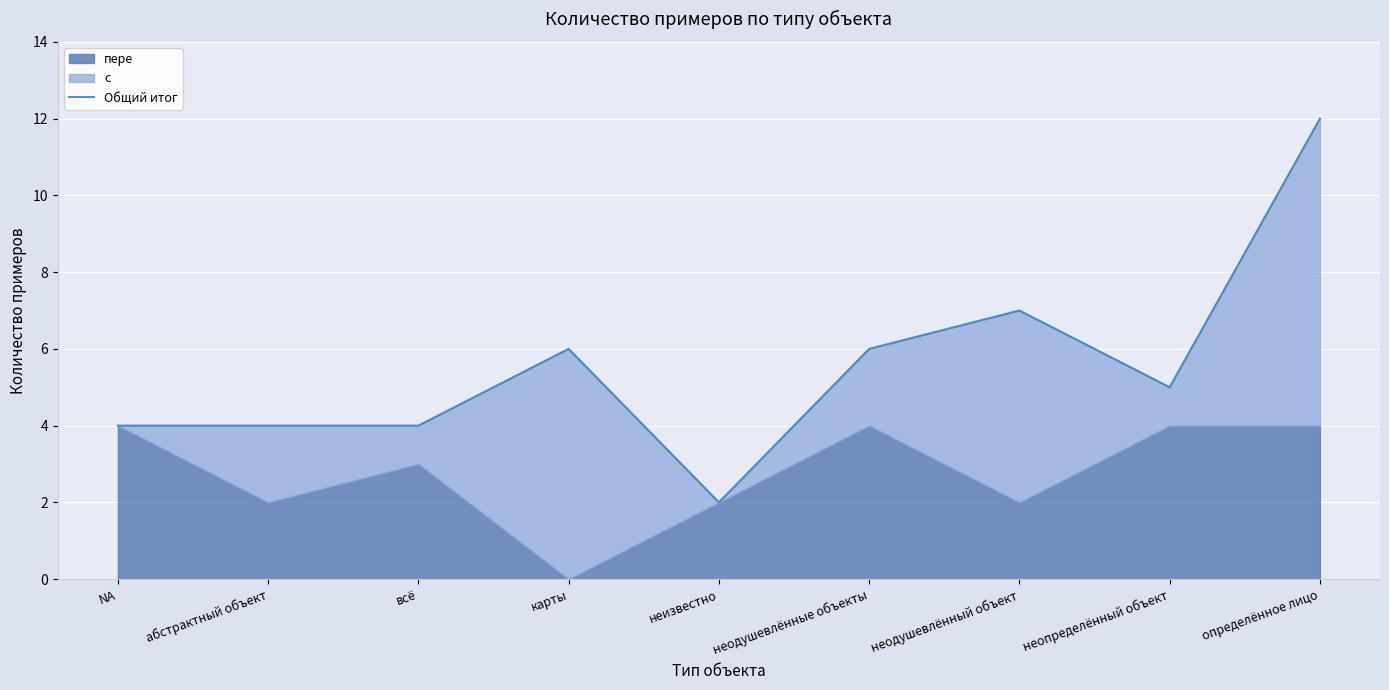

At which label does the data first exceed 5?

карты